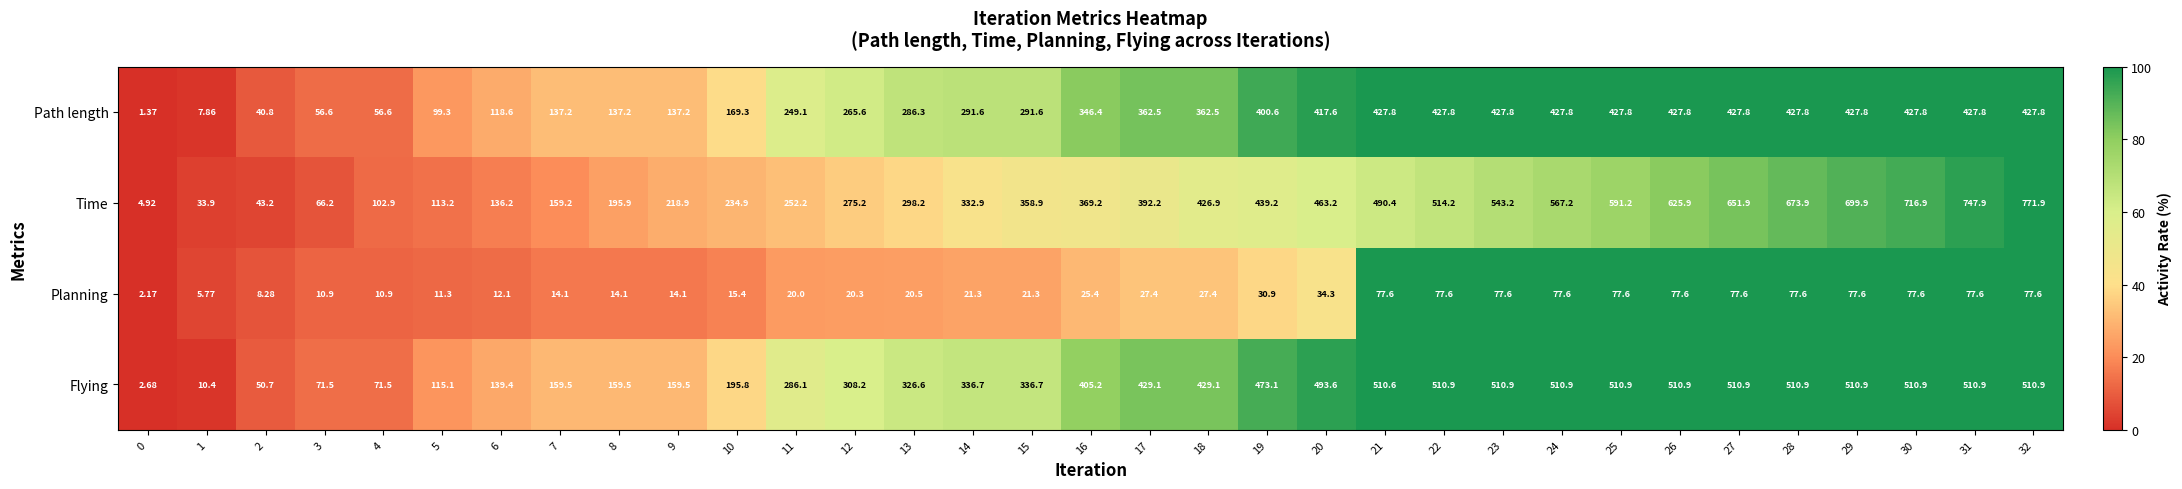

How many distinct data groups are displayed?

4